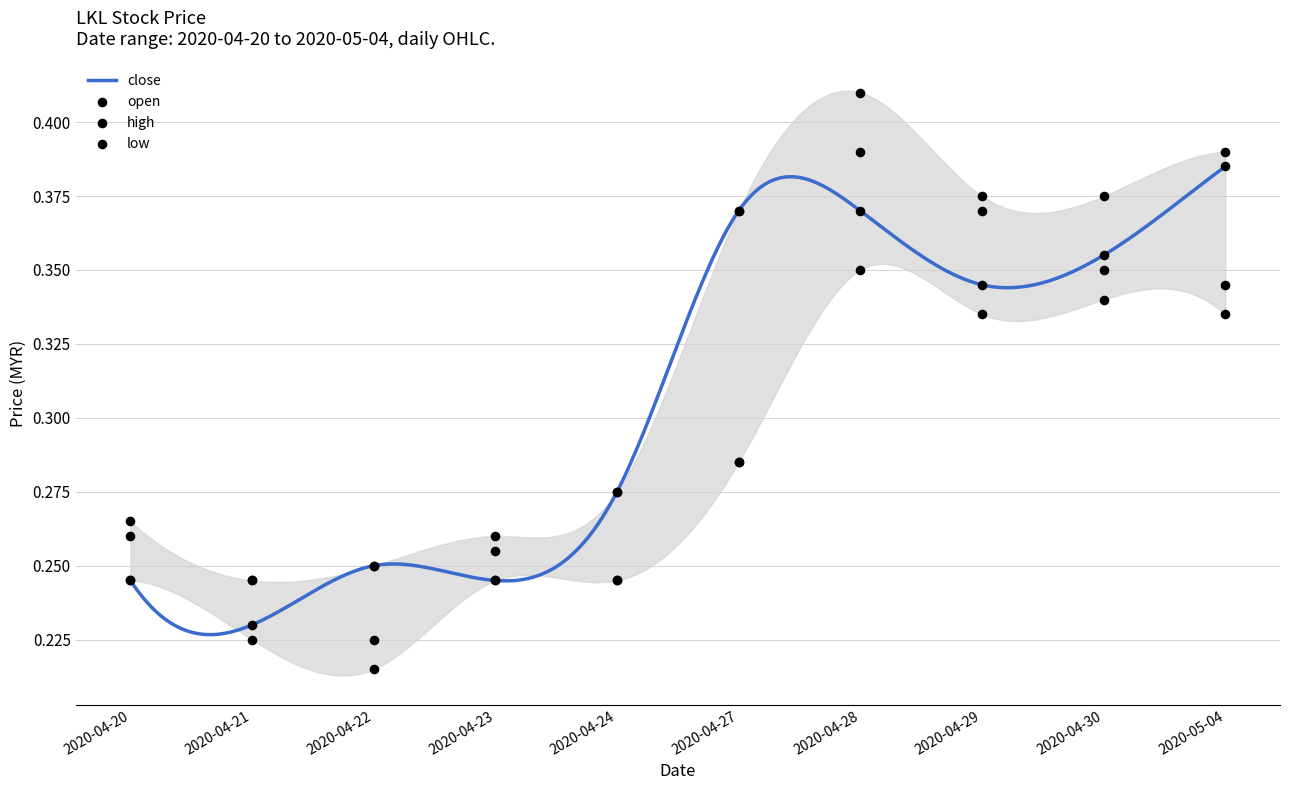

Which series has the largest total across all categories?

high